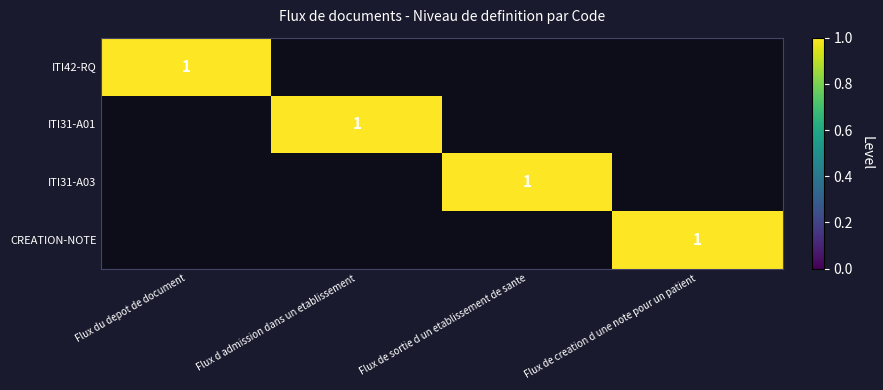

Is it true that ITI42-RQ equals 1 at Flux du depot de document?

True